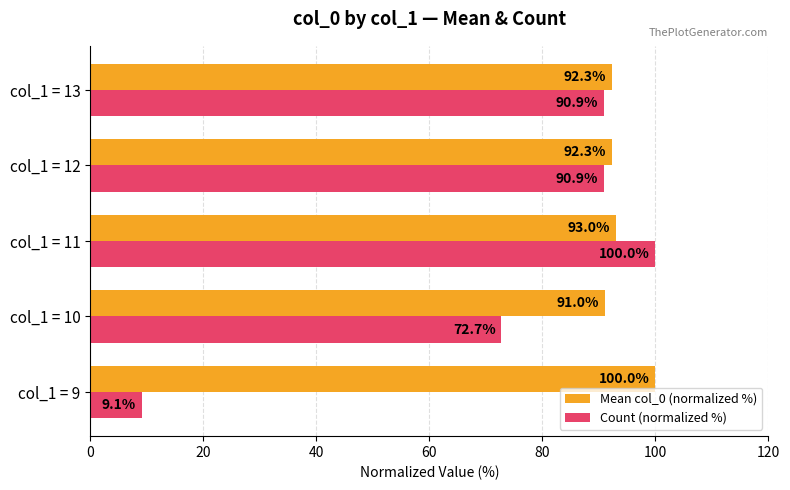

The Count (normalized %) series shows 90.9 at col_1 = 13. True or false?

True